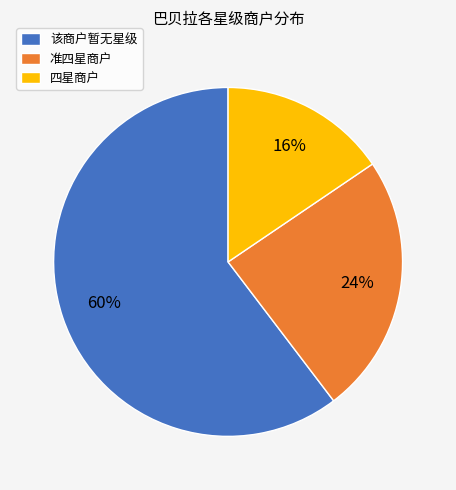

Which slice is the largest?

该商户暂无星级